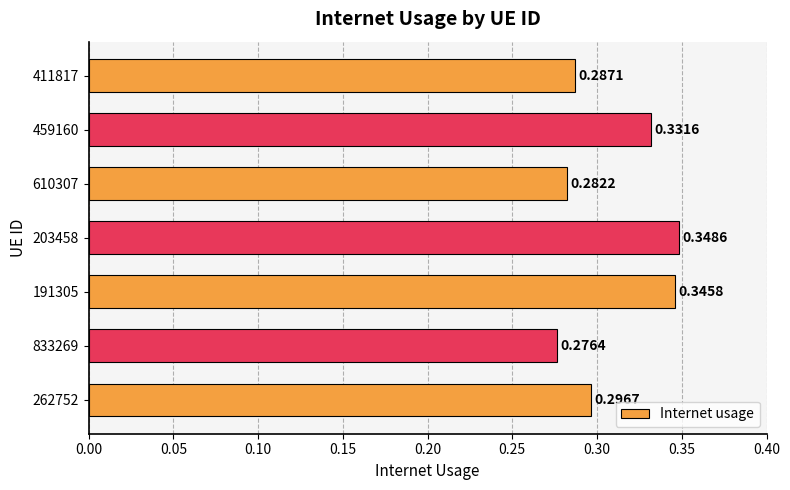

Count the number of data series in this chart.

1